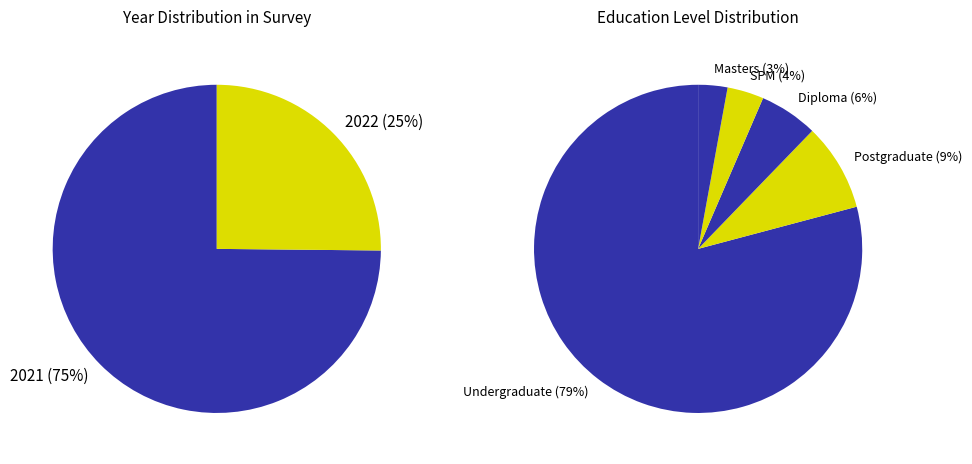

Is there any slice that represents more than half of the pie?

Yes